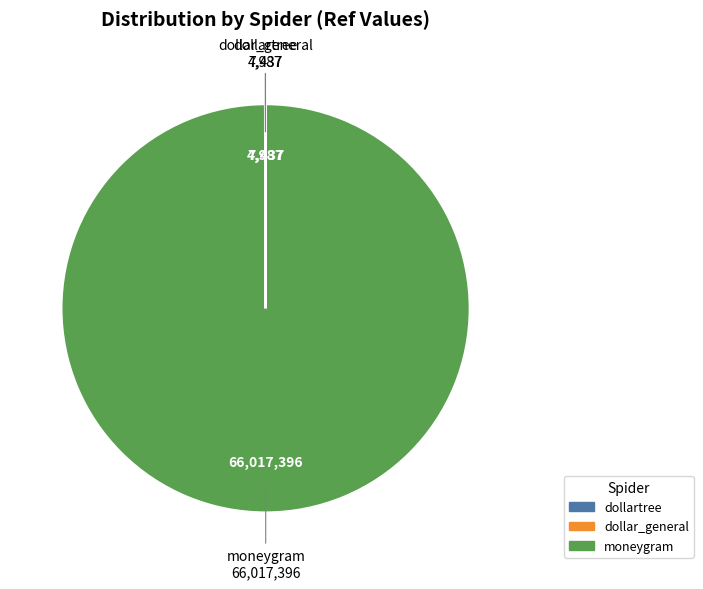

Does moneygram represent more than half of the total?

Yes